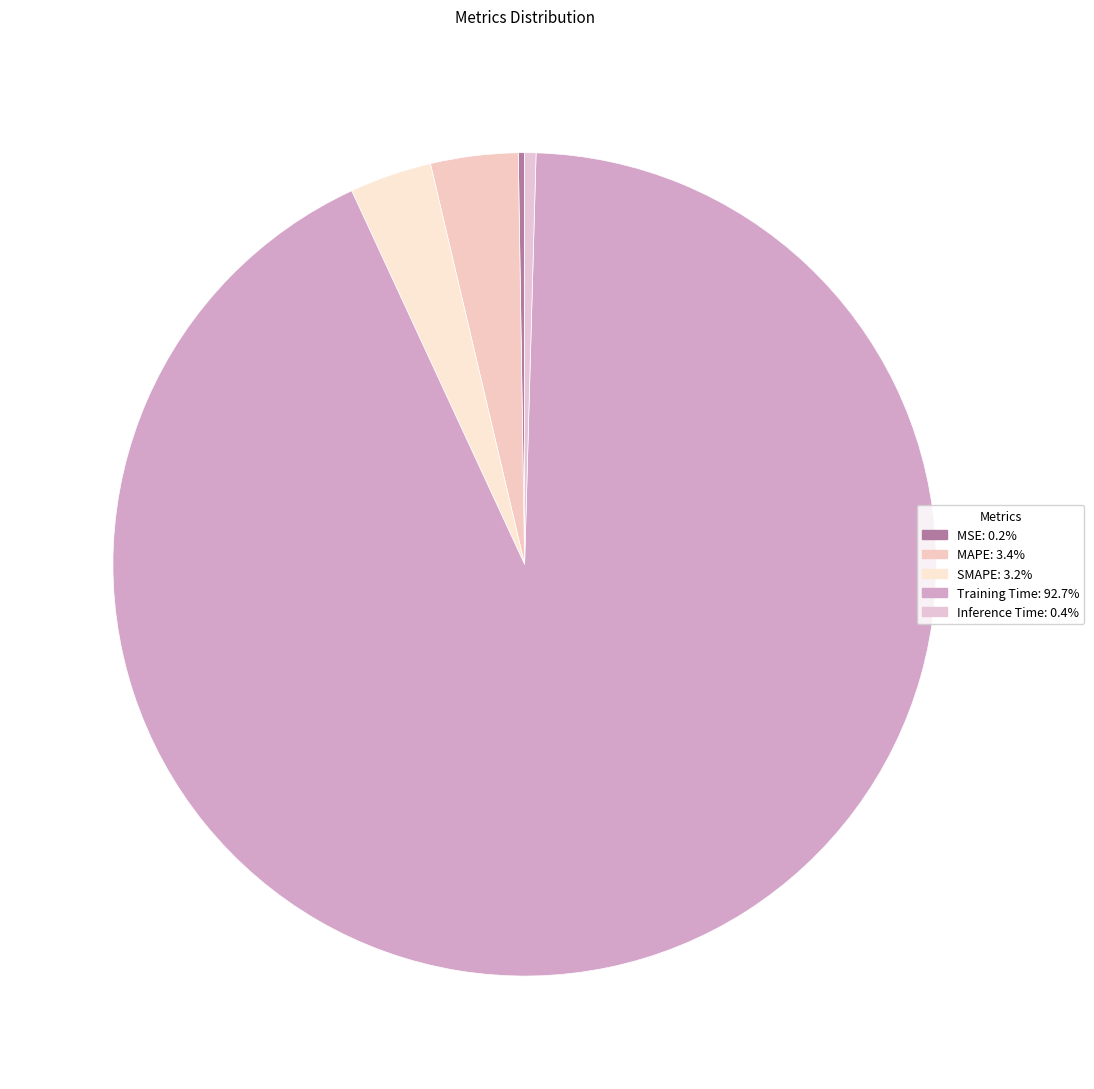

How many segments does this pie chart have?

5